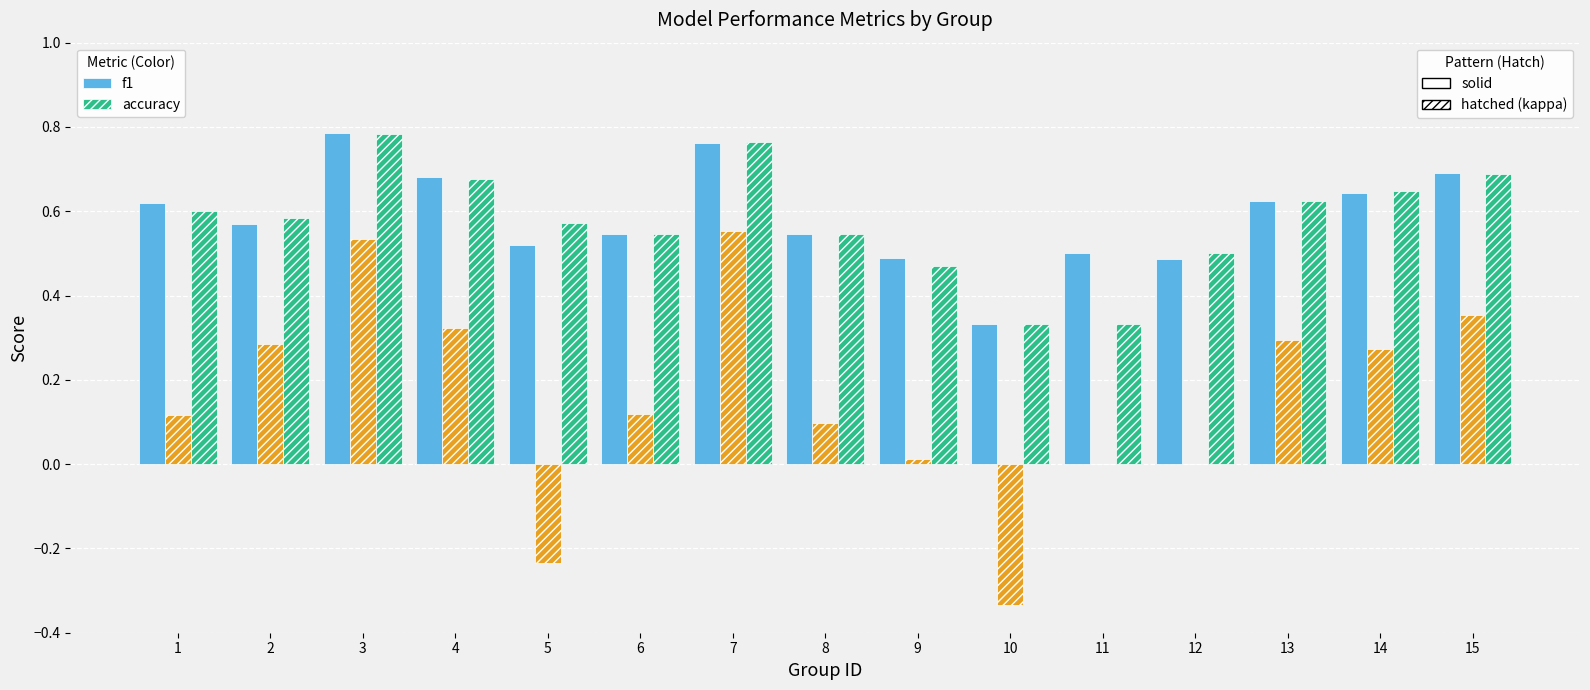

What is the total value across all series at 3?

2.1